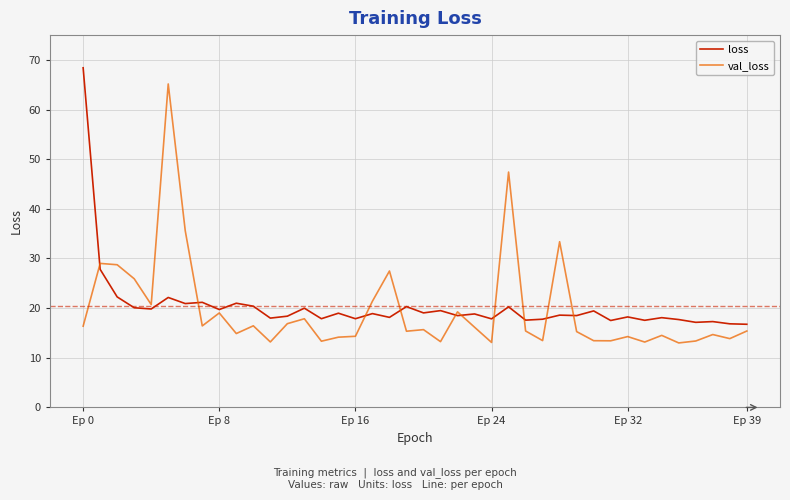

What is the highest value of the loss series?

68.4